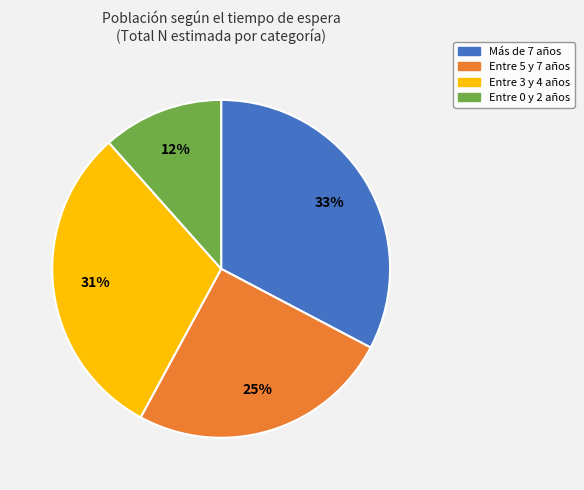

To the nearest percent, what is the average slice percentage?

25%